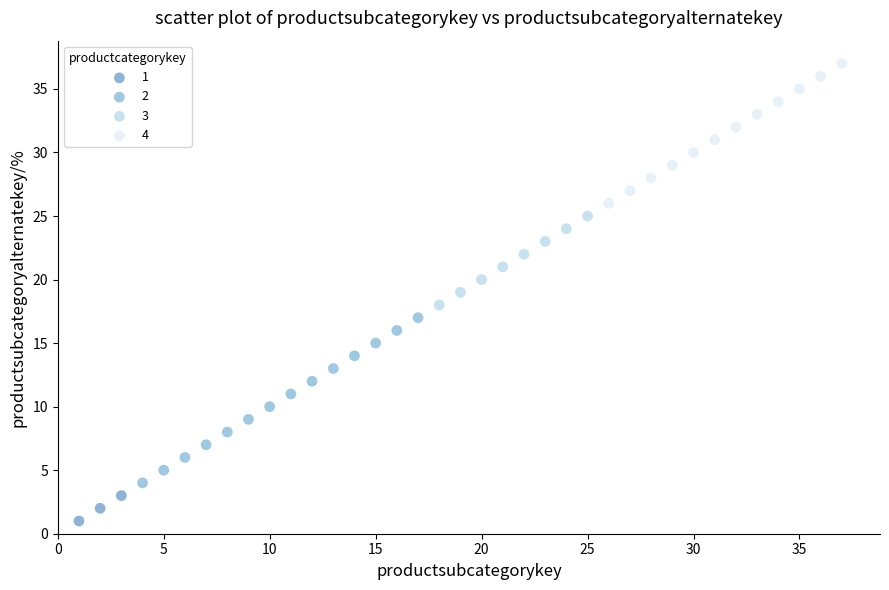

Which series reaches the maximum Y coordinate?

4